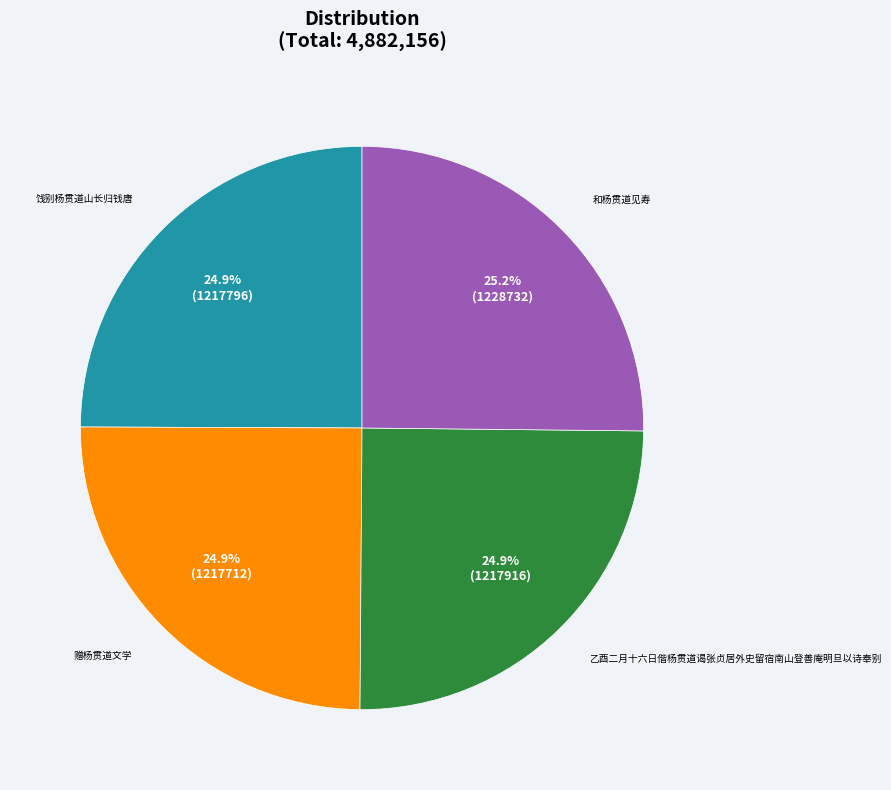

Count the number of slices in the pie.

4